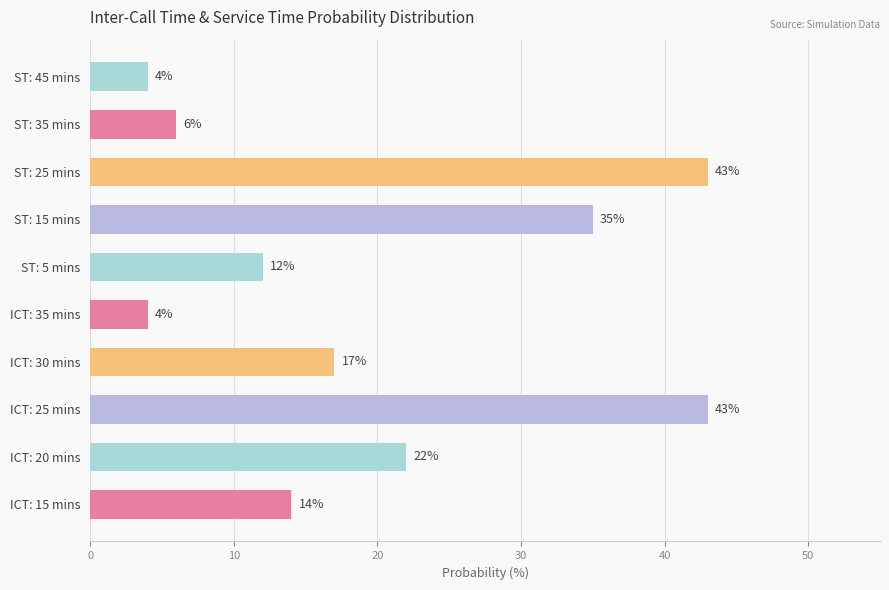

Where is the data nearest to the value 23?

ICT: 20 mins